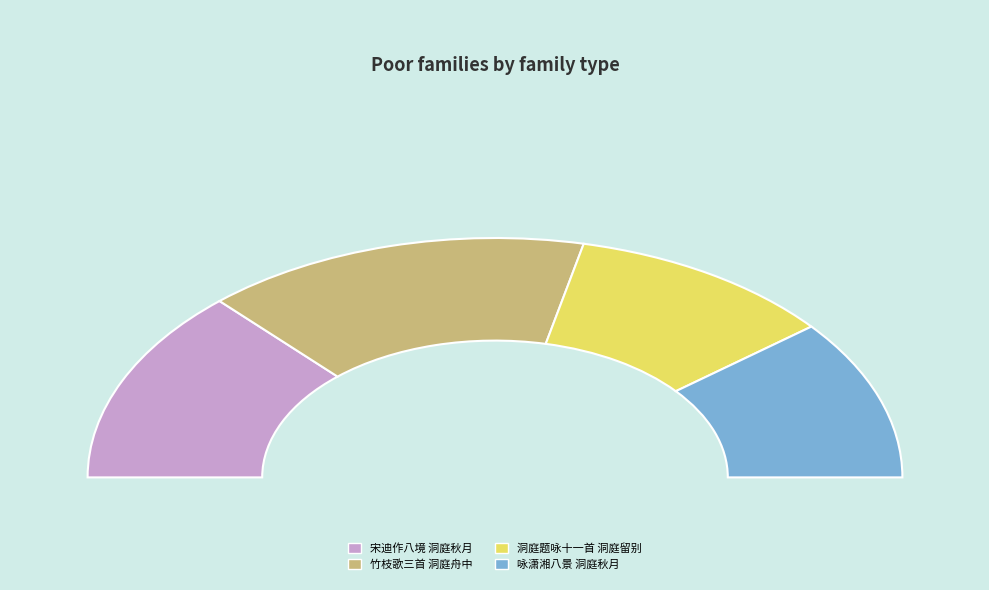

Which category has the biggest portion of the pie?

竹枝歌三首 洞庭舟中赋时至治二年二月